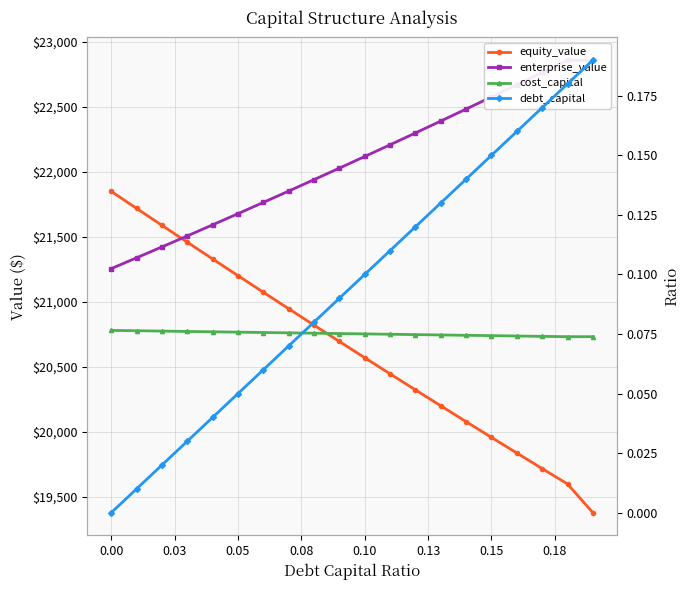

True or false: debt_capital and cost_capital intersect in this chart.

True